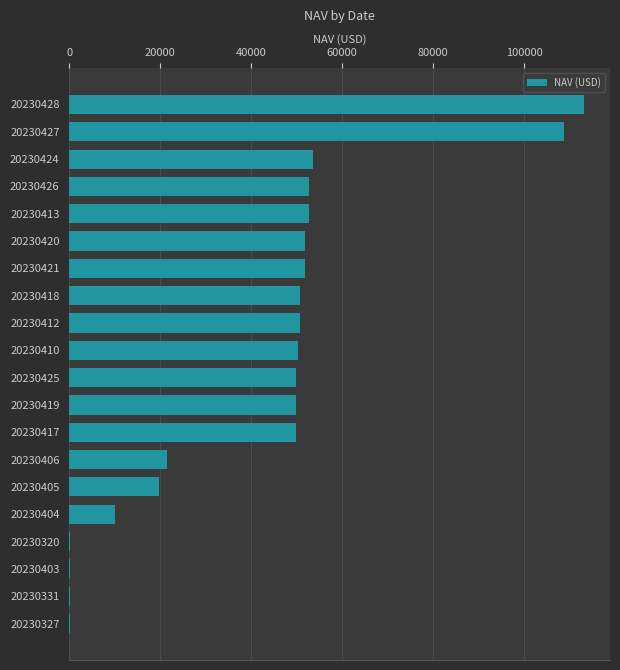

Approximately how many times larger is the value at 20230424 compared to 20230410?

1.1